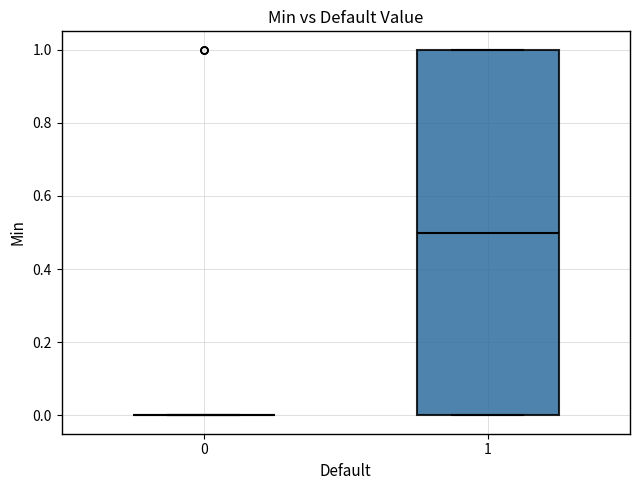

Reading left to right, read every box against the y-axis: the position of its median line, the range the box covers, and the ends of its whiskers. The values are not printed on the chart, so give them approximately, as read against the axis.

0: box collapsed to a line at 0.0, whiskers 0.0 to 0.0
1: median 0.5, box 0.0 to 1.0, whiskers 0.0 to 1.0